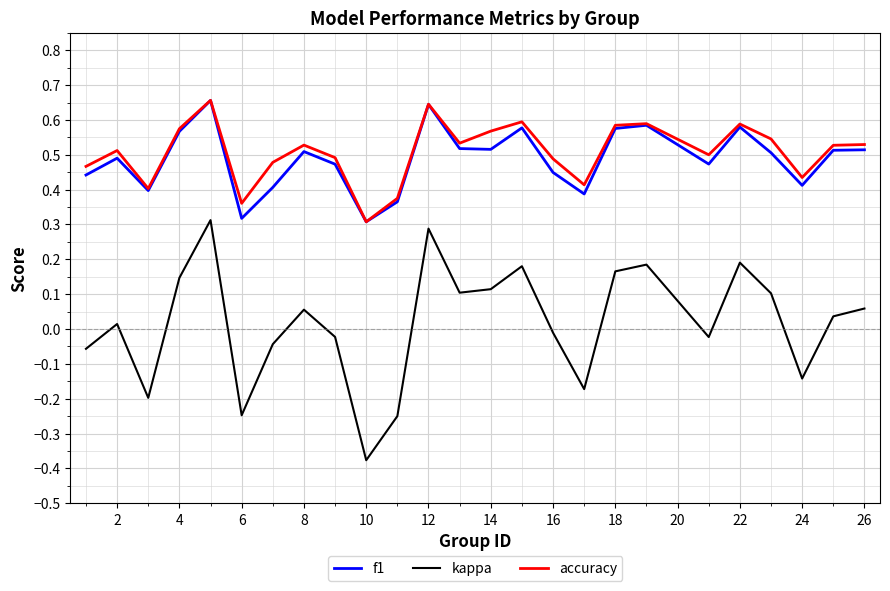

Which series has the largest range (max minus min)?

kappa